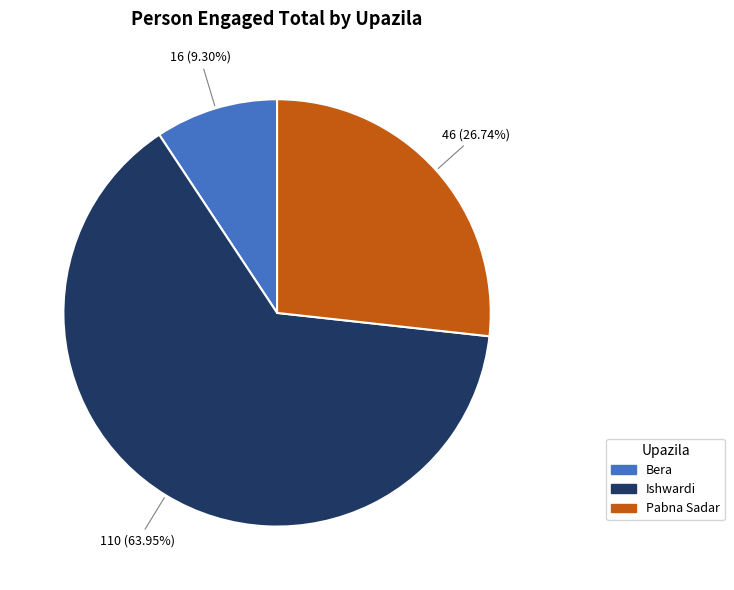

Does Ishwardi account for over 50% of the chart?

Yes